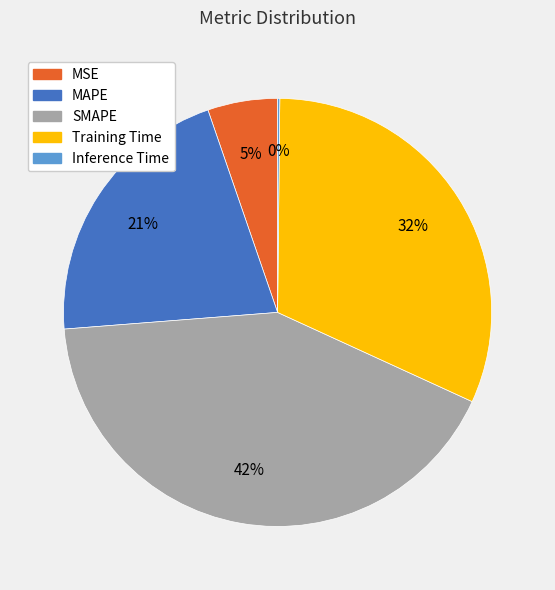

Is the sum of MSE and SMAPE greater than half?

No